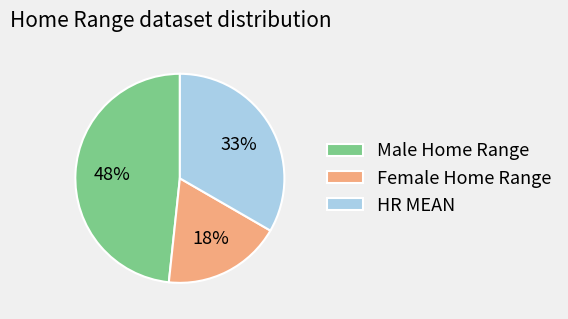

What percentage is the Male Home Range slice, to the nearest percent?

48%